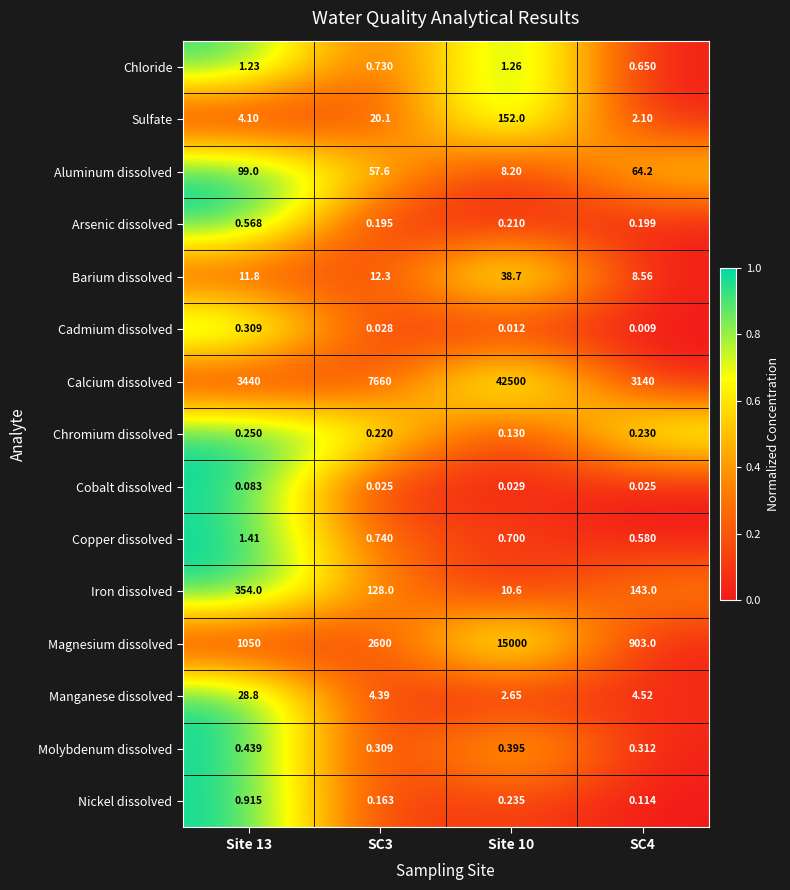

At which category does the chart reach its peak across all series?

Site 10